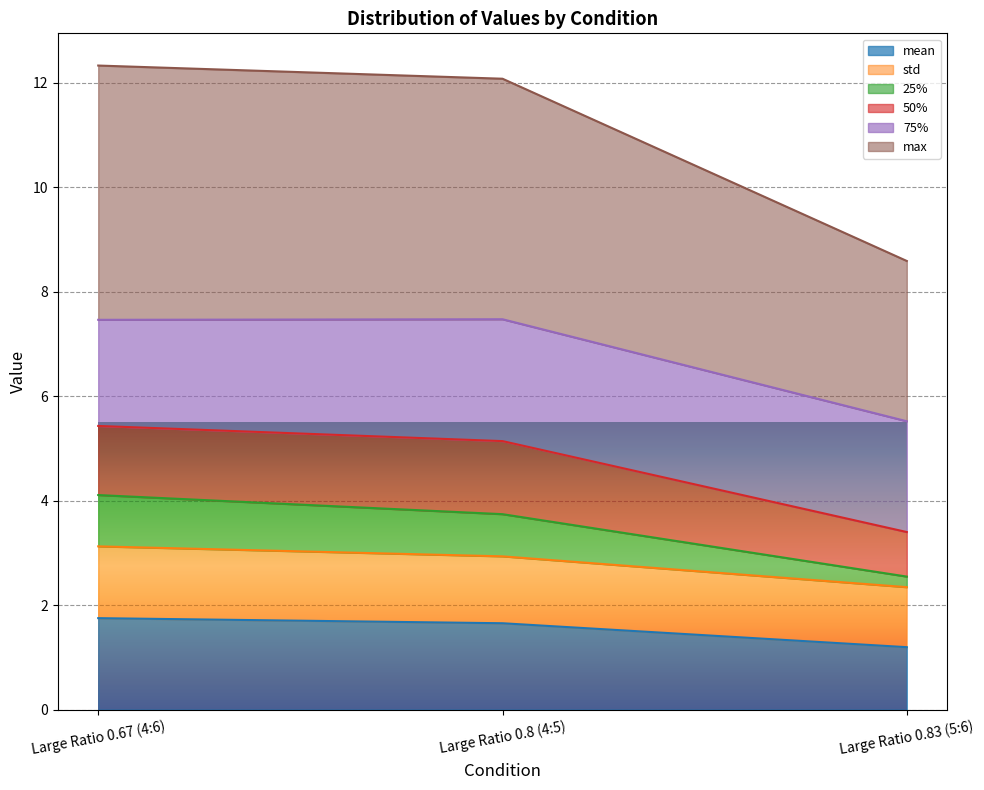

Count the number of categories in the chart.

3